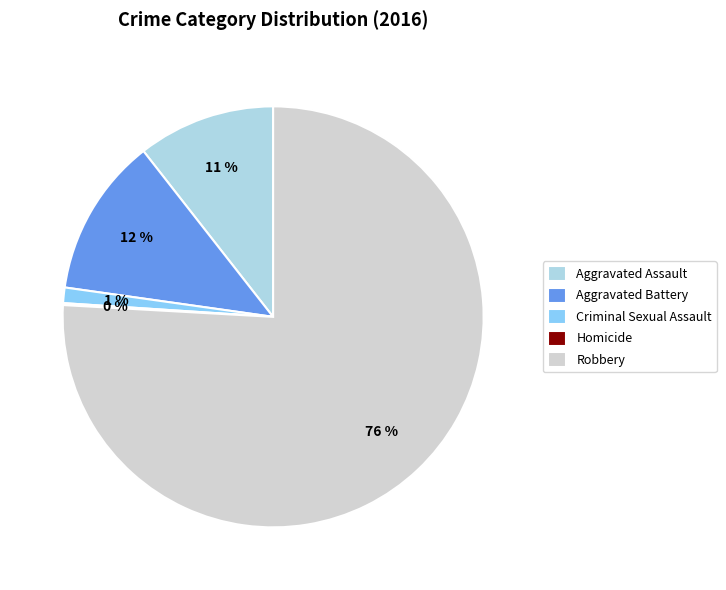

Does any single category account for the majority?

Yes